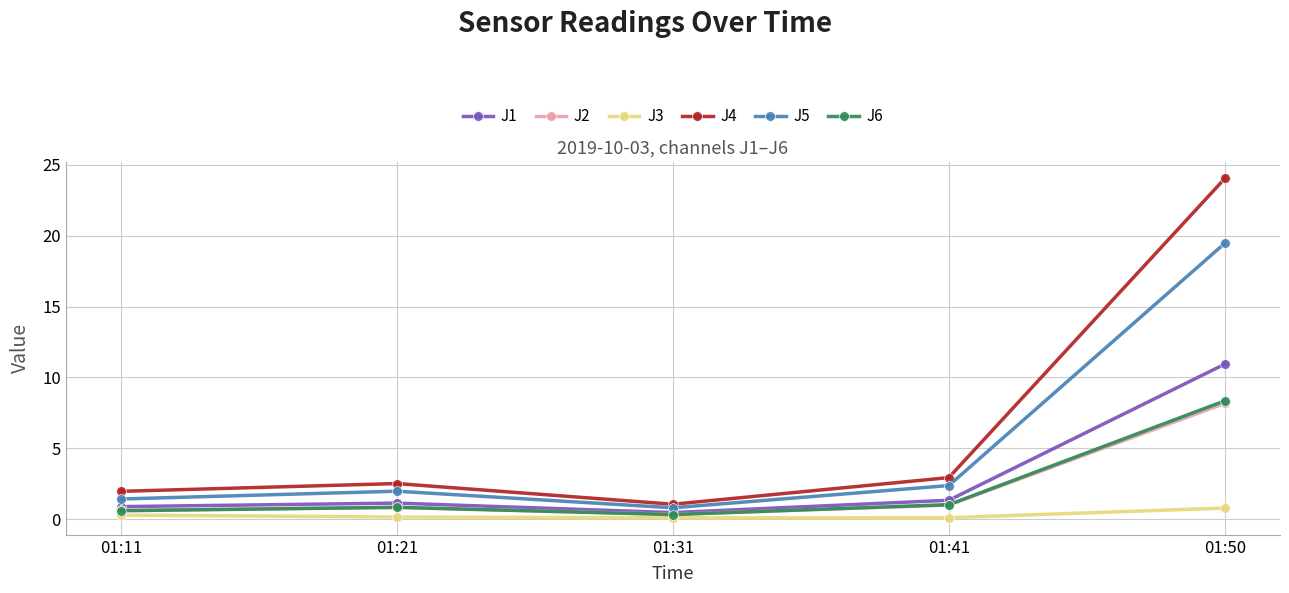

Does the chart display data point markers on the line(s)?

Yes